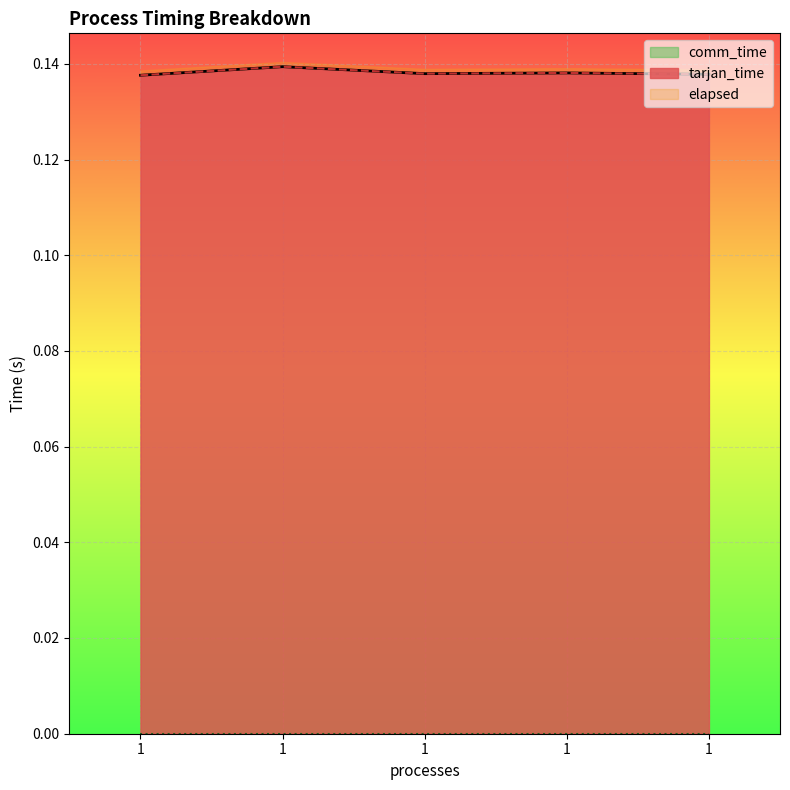

What is the minimum value for elapsed?

0.1